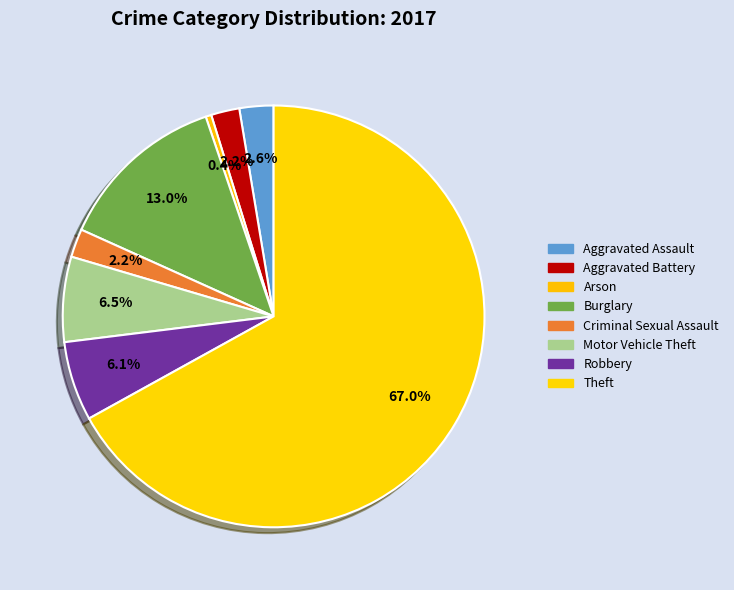

The Aggravated Assault slice represents 1% of the pie. True or false?

False